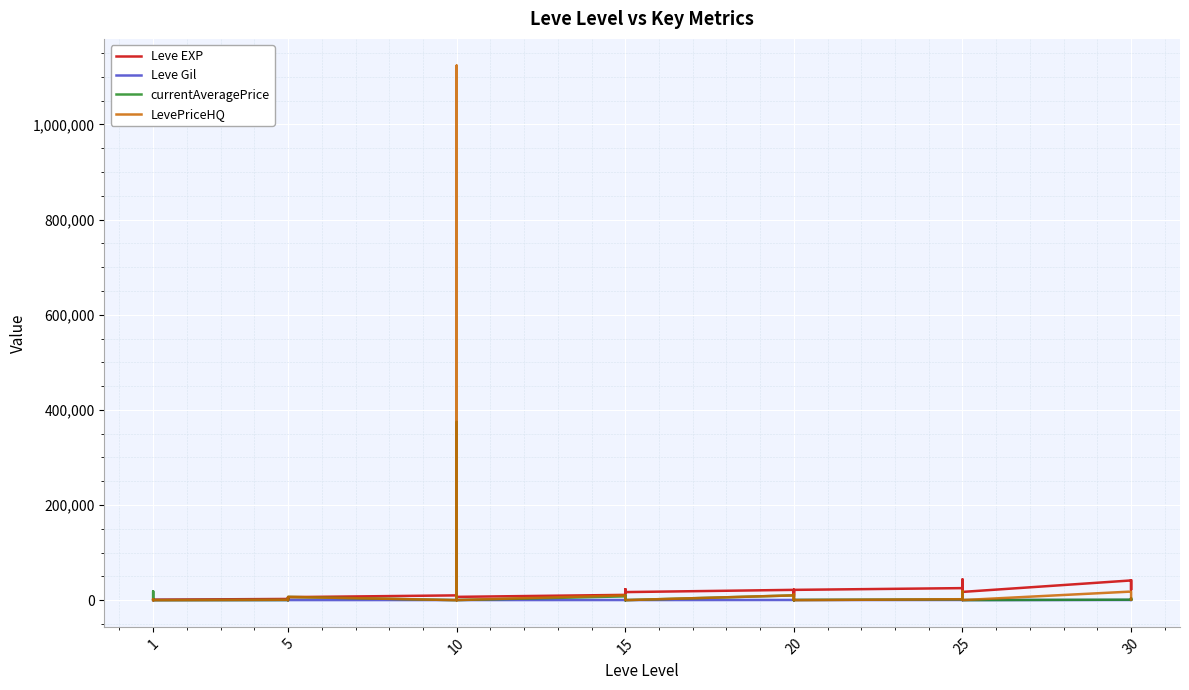

At which category does currentAveragePrice reach its first local peak?

1